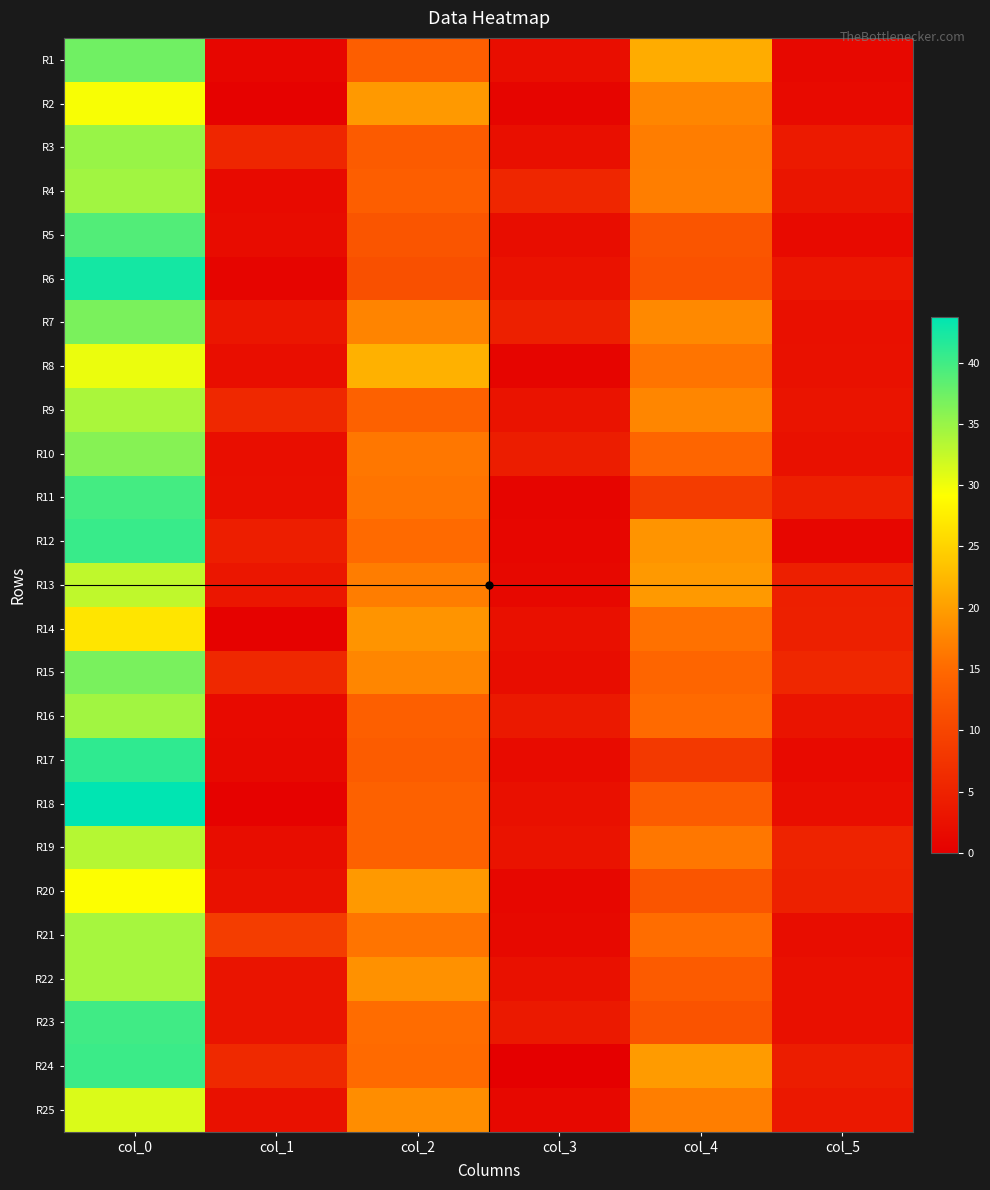

Which category has the lowest value across all series?

col_3